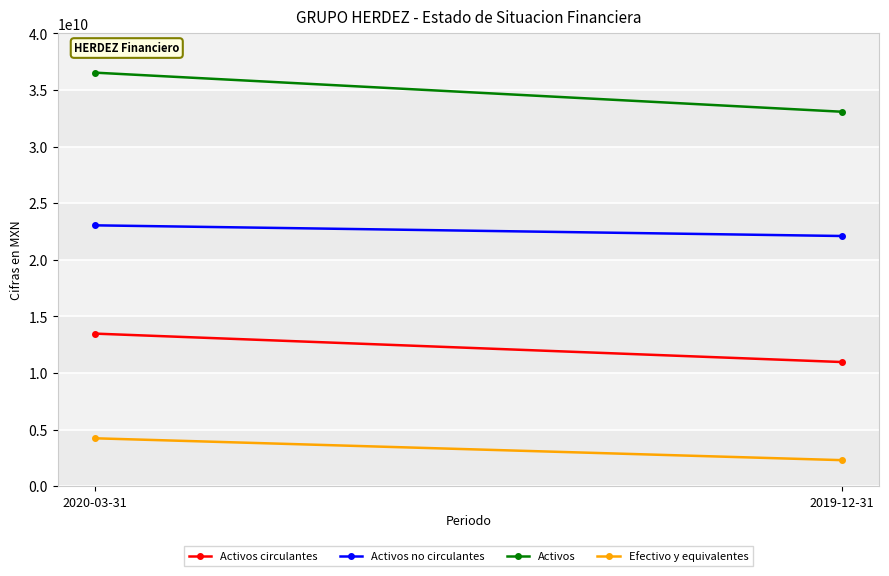

What is the average value of the Activos circulantes series?

12230264500